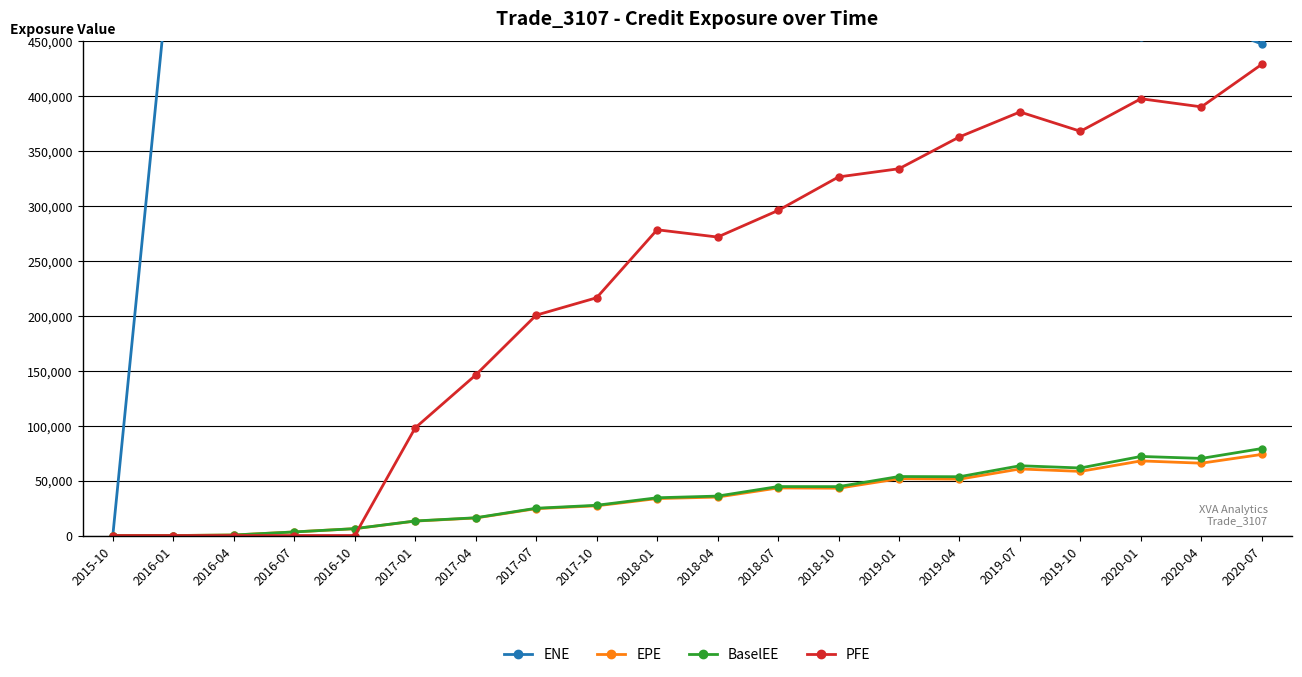

Reading left to right, transcribe all the data shown in this chart.

ENE: 0.0	552917.0	564318.0	530248.0	545231.0	517486.0	532197.0	506387.0	520605.0	493584.0	508893.0	483508.0	496342.0	472360.0	487107.0	464069.0	475206.0	453799.0	468503.0	447366.0
EPE: 0.0	0.0	477.4	3259.1	6227.9	13130.9	15968.9	24463.4	27037.2	33630.0	34997.6	43301.6	43073.0	51712.5	51302.6	60592.2	58374.8	67926.7	65850.7	73845.5
BaselEE: 0.0	0.0	478.5	3271.9	6264.7	13239.3	16149.6	24823.3	27525.0	34366.6	35896.8	44584.2	44518.8	53702.0	53523.7	63518.9	61488.2	71981.5	70197.4	79199.7
PFE: 0.0	0.0	0.0	0.0	0.0	97970.3	146097.0	200576.0	216438.0	278332.0	271691.0	295884.0	326419.0	333884.0	362878.0	385557.0	367977.0	397598.0	390198.0	428982.0